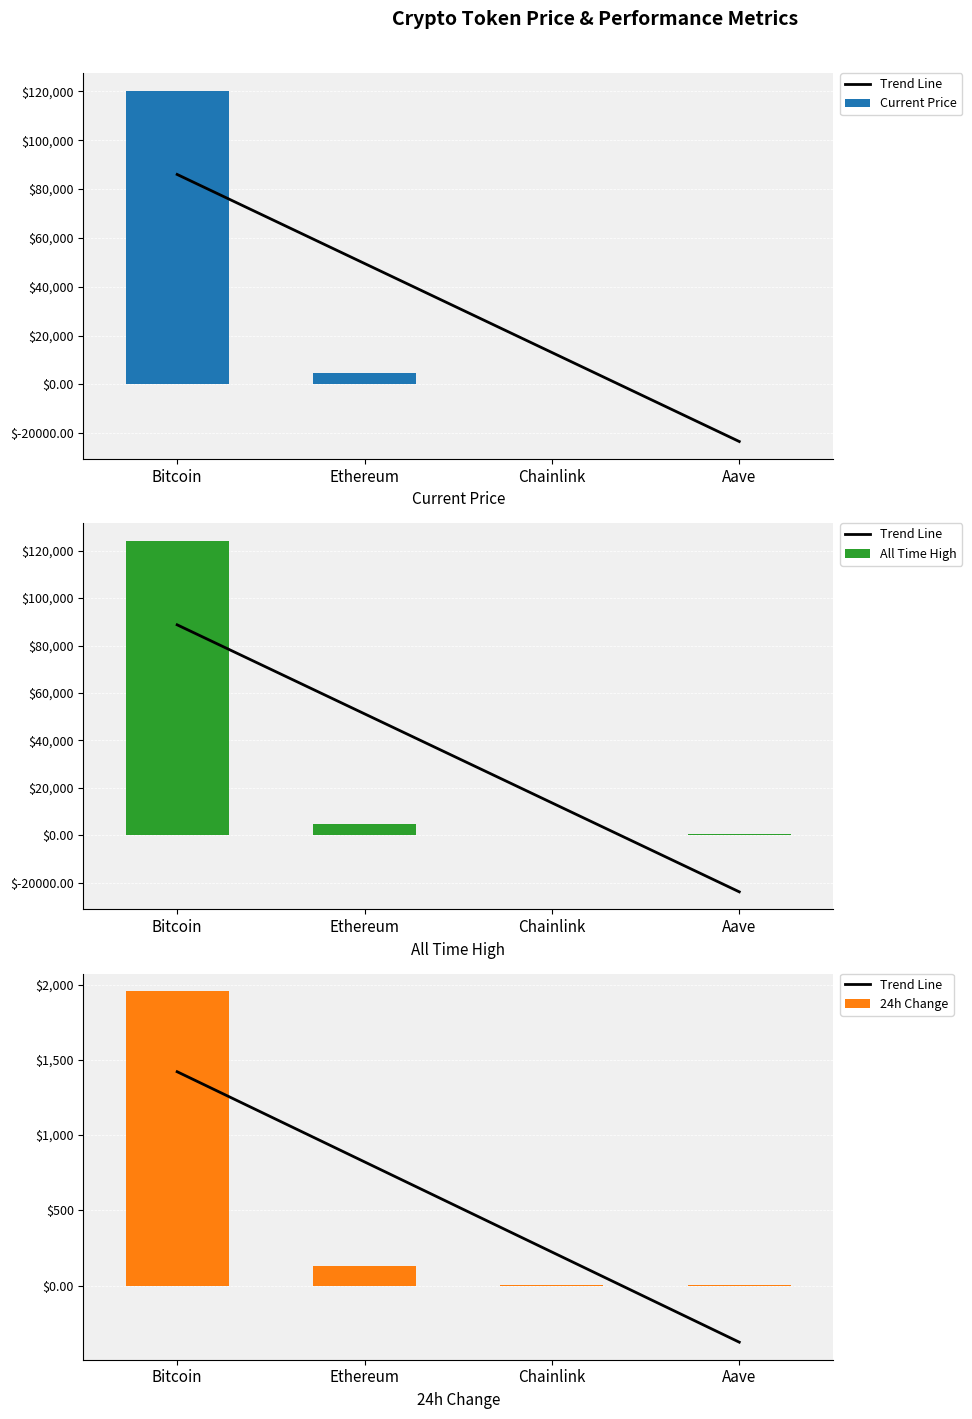

What is the difference between the maximum and minimum values in the 24h Change series?

1955.9